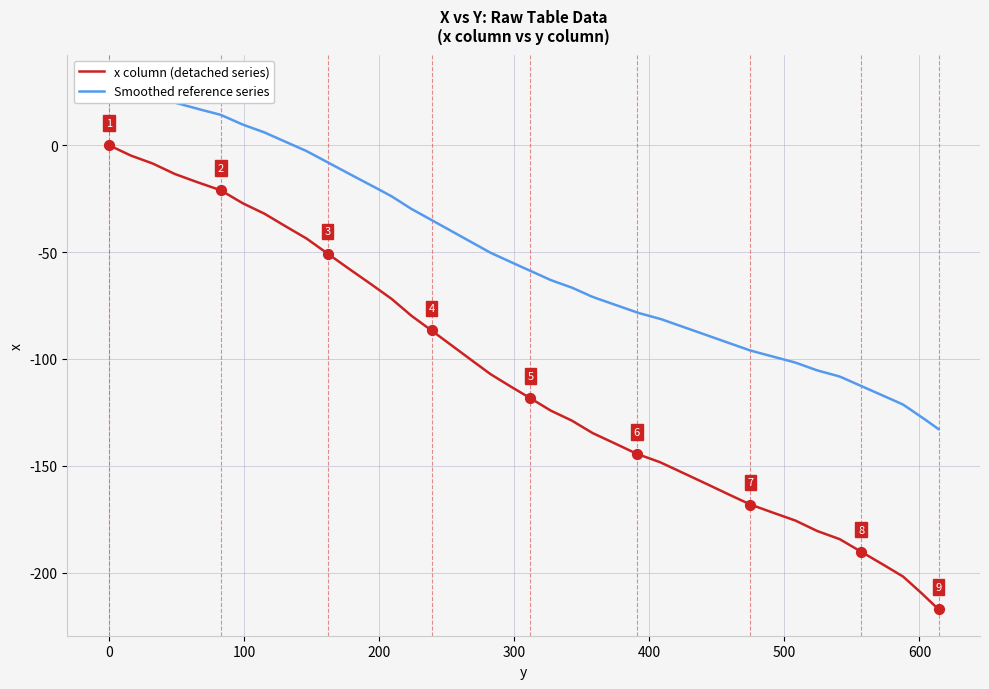

Which has a higher value, 312.1 or 161.9?

161.9